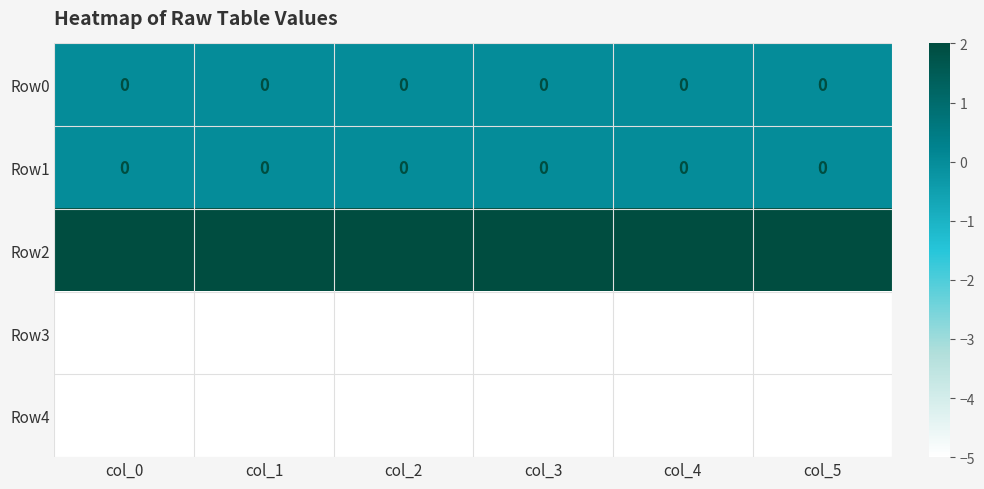

What is the highest value of the Row4 series?

-5